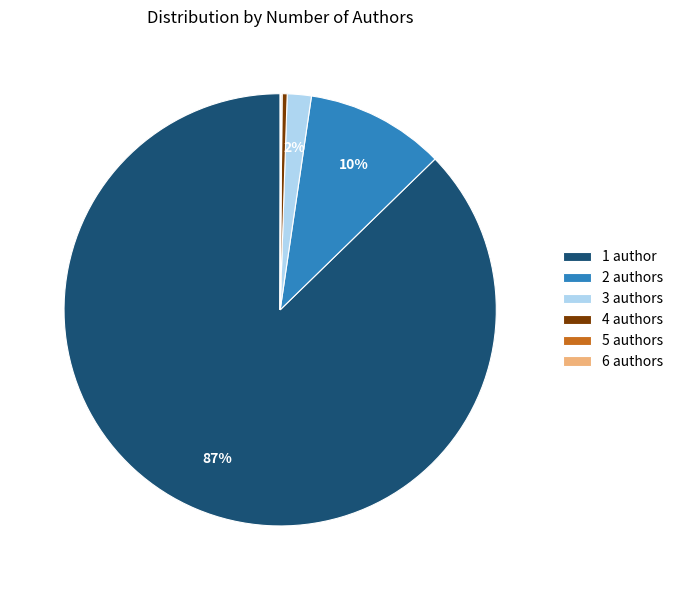

Which slice is the largest?

1 author